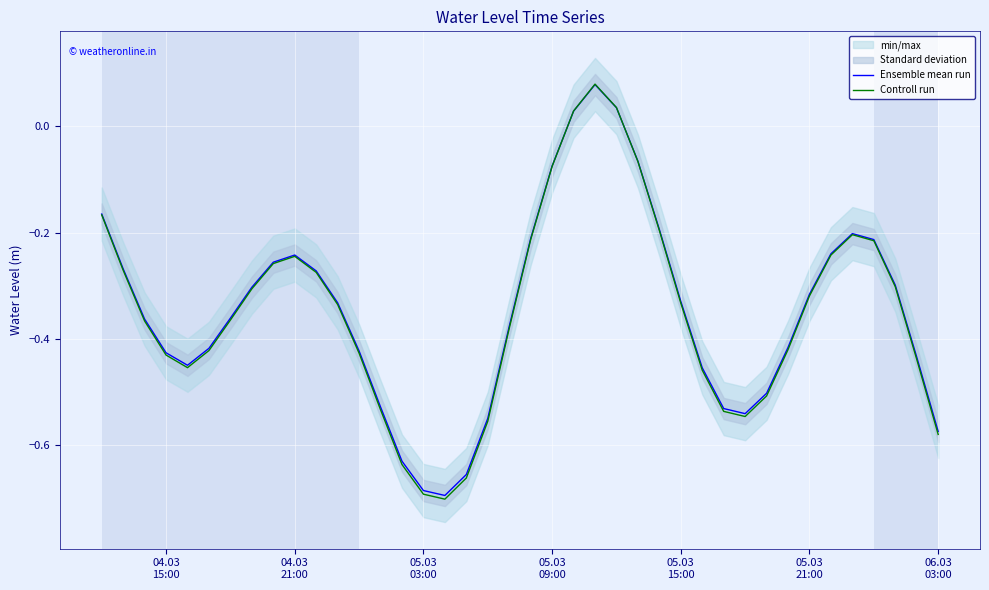

Count the number of categories in the chart.

40